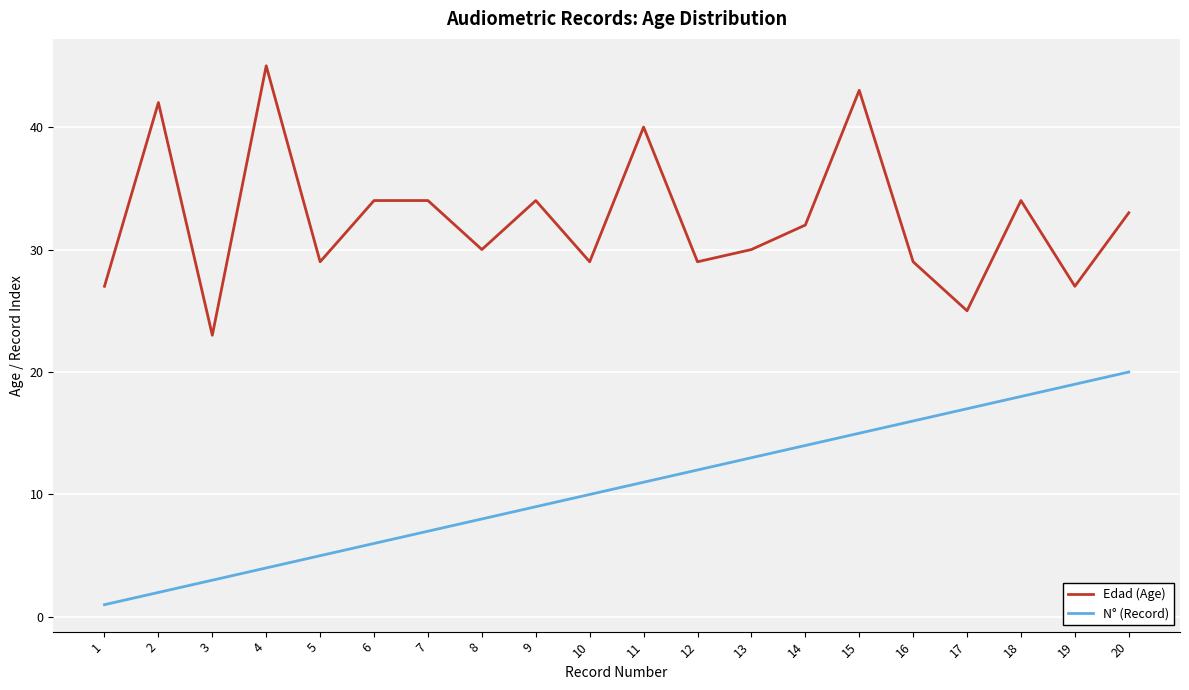

True or false: N° (Record) and Edad (Age) cross at least once.

False